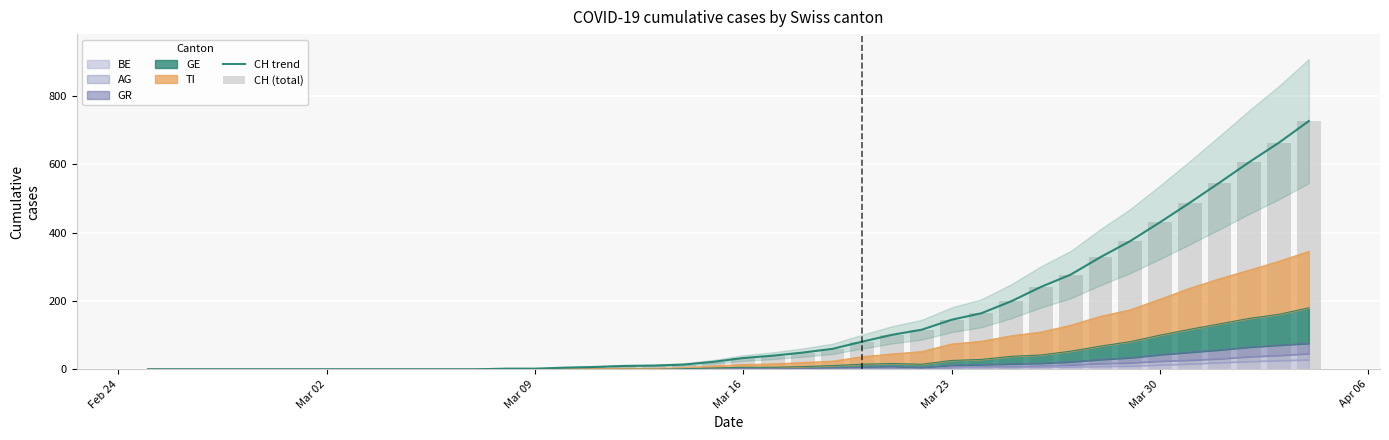

What is the value of the CH (total) bar at the 14th from the left?

2